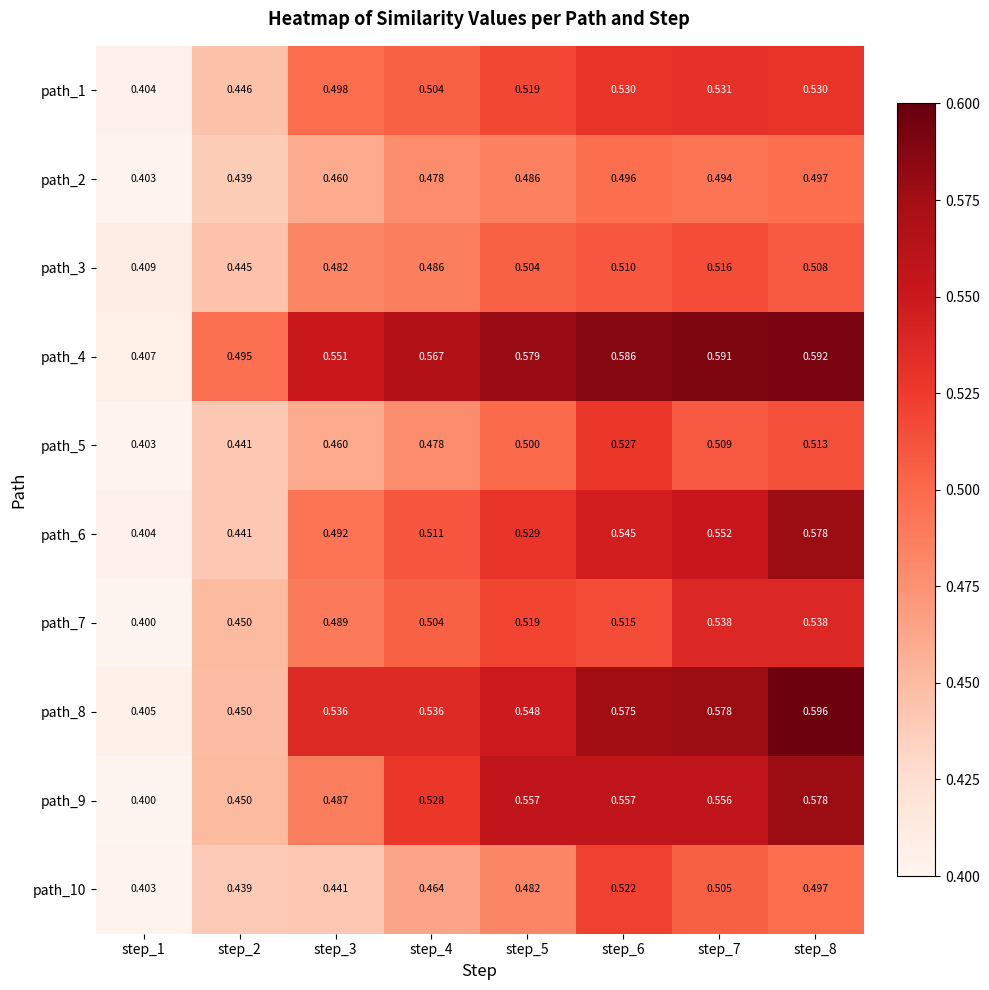

Is the value of path_6 at step_8 greater than the value of path_7 at step_1?

Yes